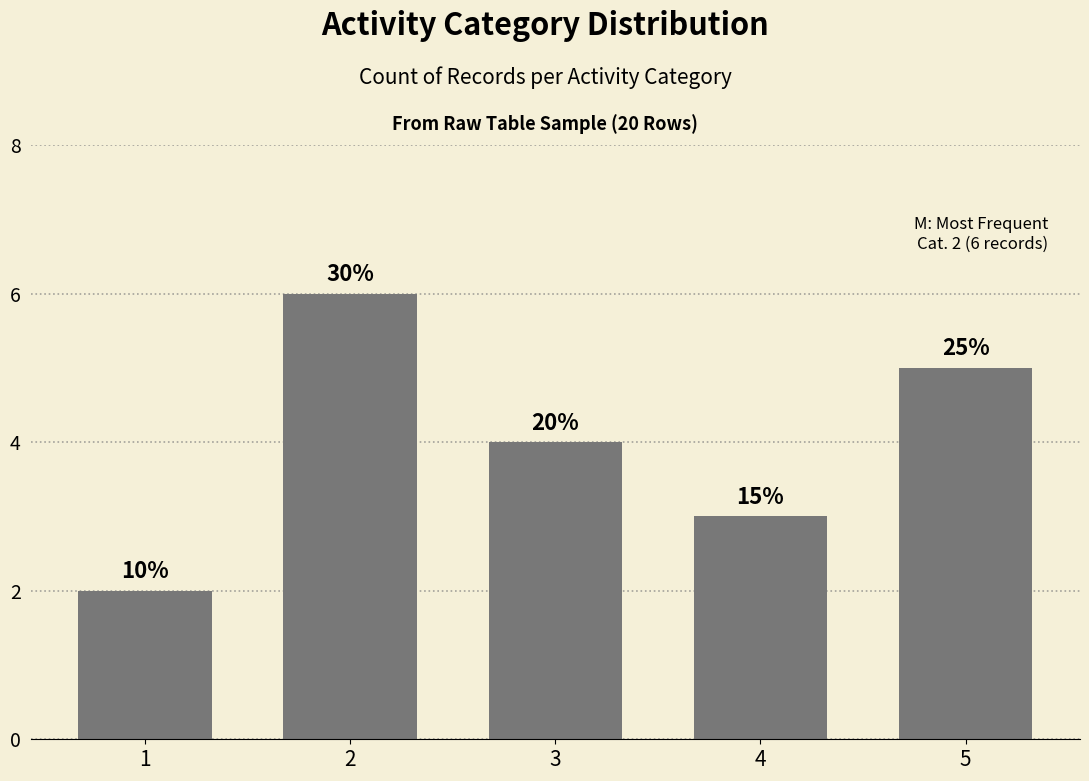

What is the minimum value shown in the chart?

2